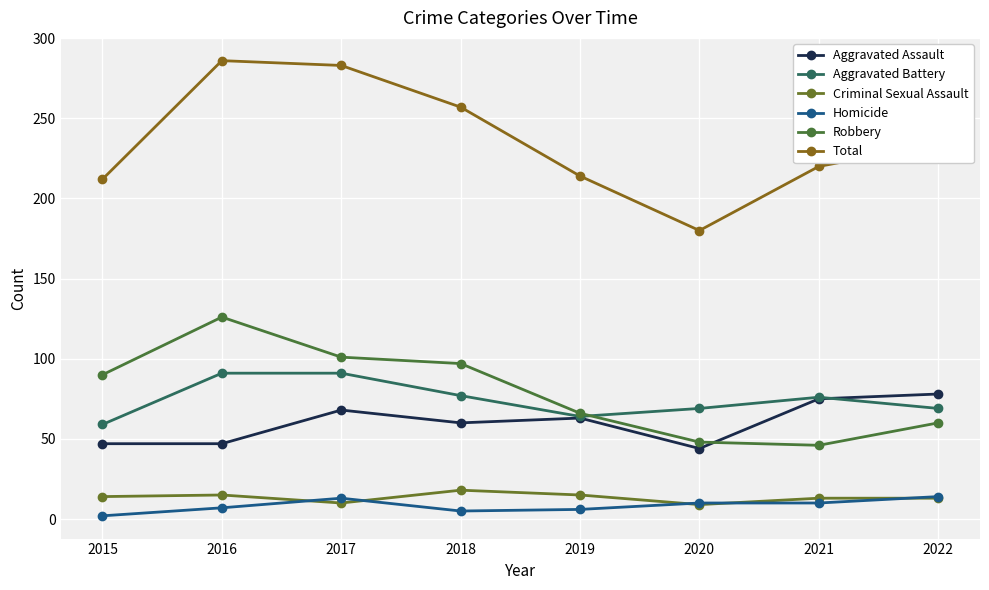

Which series has the largest total across all categories?

Total